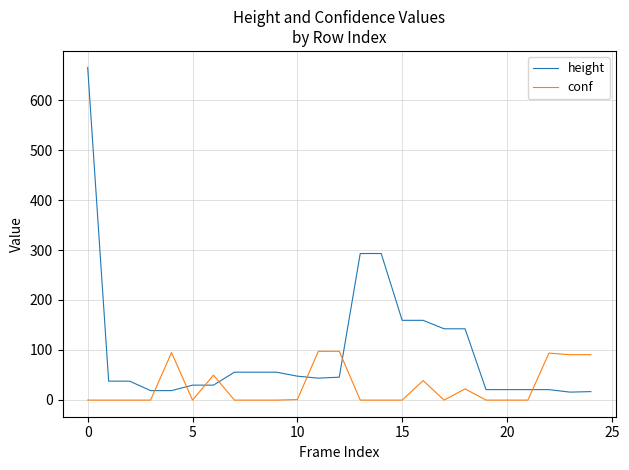

What are all the series names shown in the legend?

height, conf